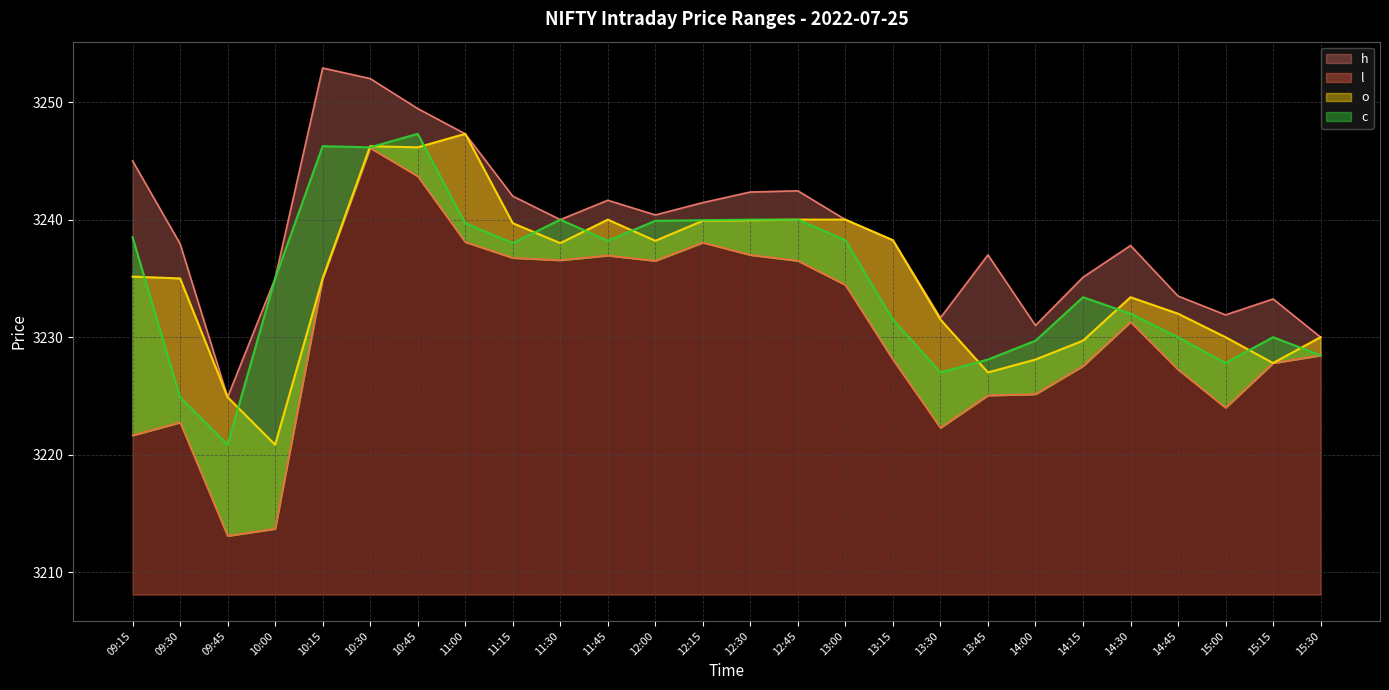

List the labels in order of o value, largest first.

11:00, 10:30, 10:45, 11:45, 12:45, 13:00, 12:30, 12:15, 11:15, 13:15, 12:00, 11:30, 09:15, 09:30, 10:15, 14:30, 14:45, 13:30, 15:00, 15:30, 14:15, 14:00, 15:15, 13:45, 09:45, 10:00